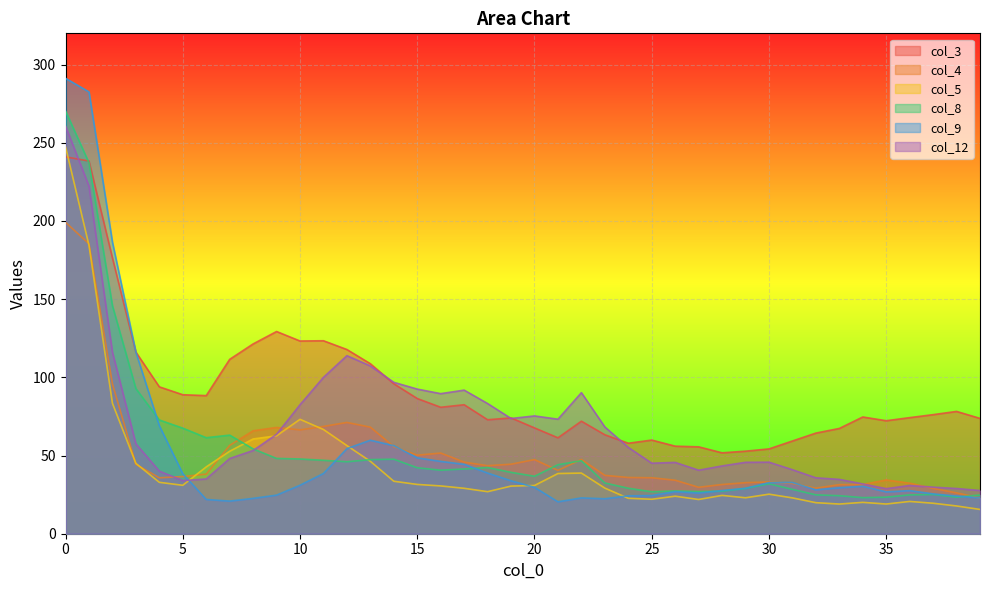

The value of col_4 at 15 is 50.2. True or false?

True